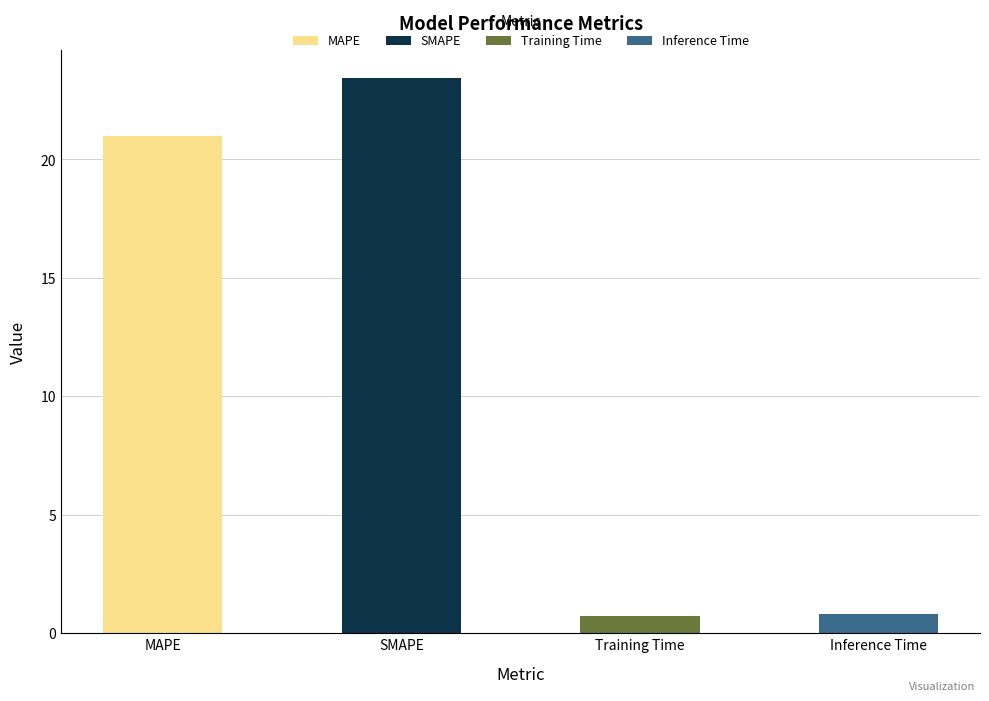

The chart shows a value of 0.8 at Inference Time. True or false?

True